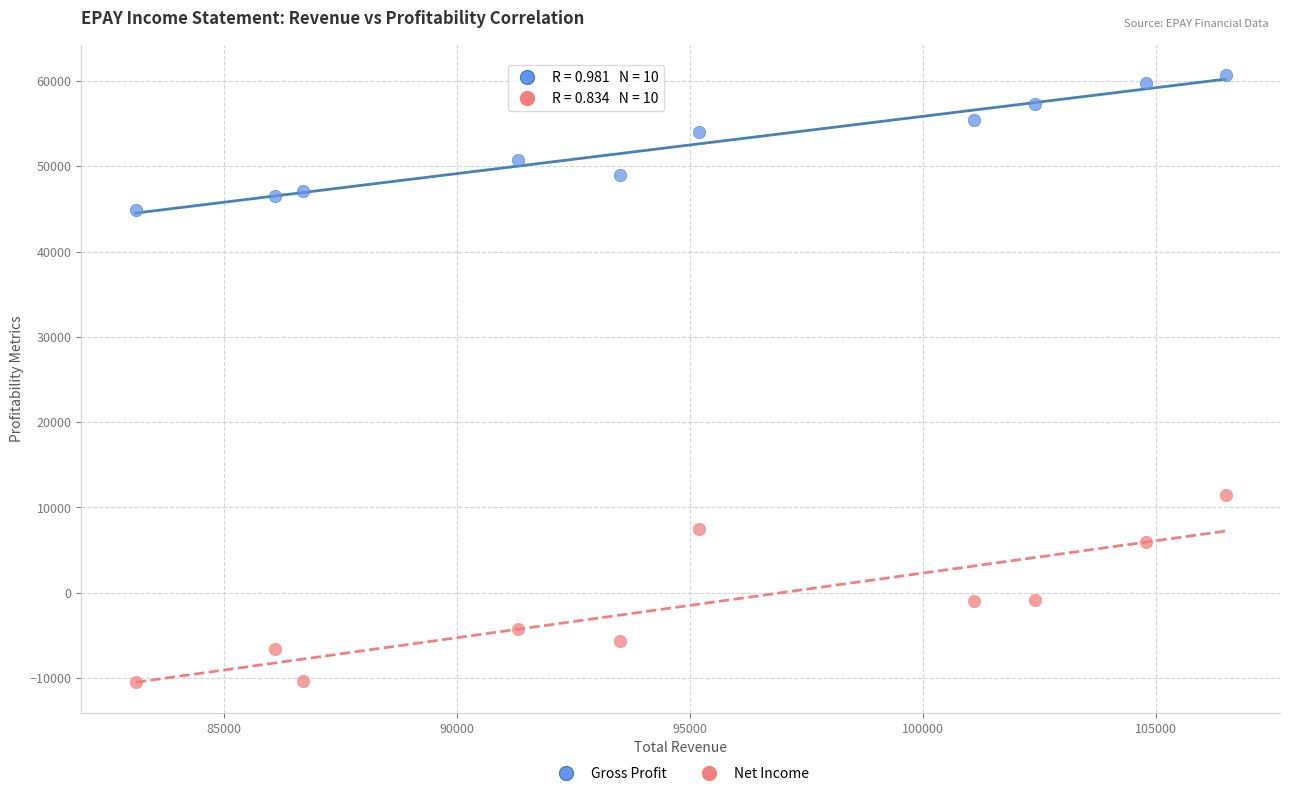

Across all data points, what is the range of X values (max minus min)?

23400